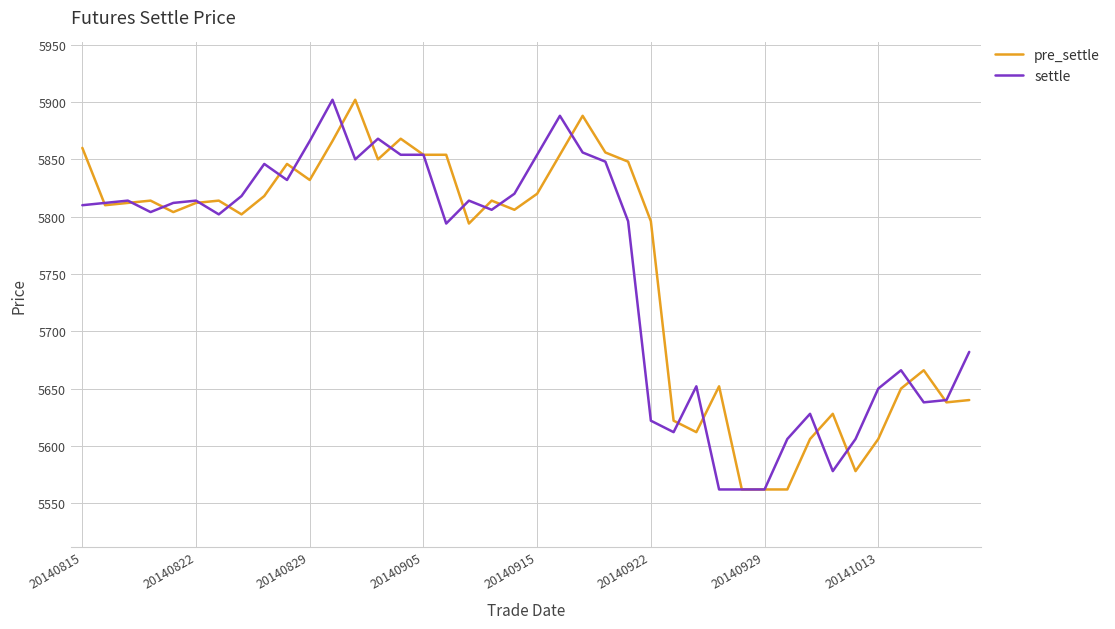

What is the highest value of the pre_settle series?

5902